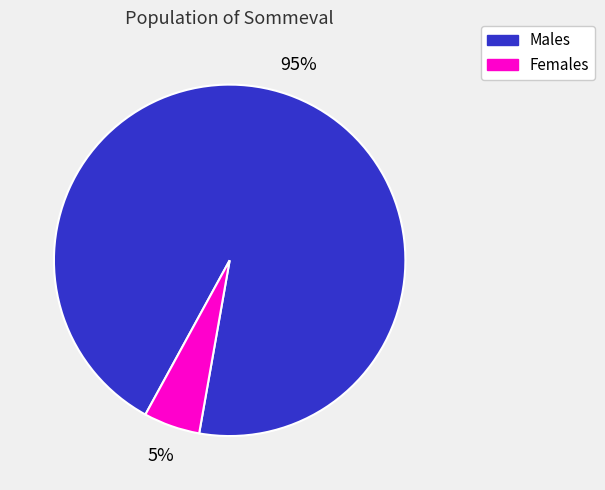

Which slice represents more than half of the pie?

Males